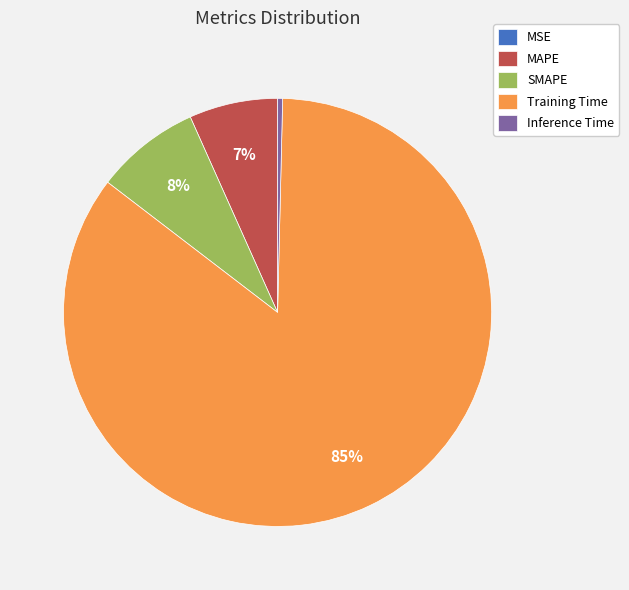

Is it true that MAPE is 7% of the pie?

True